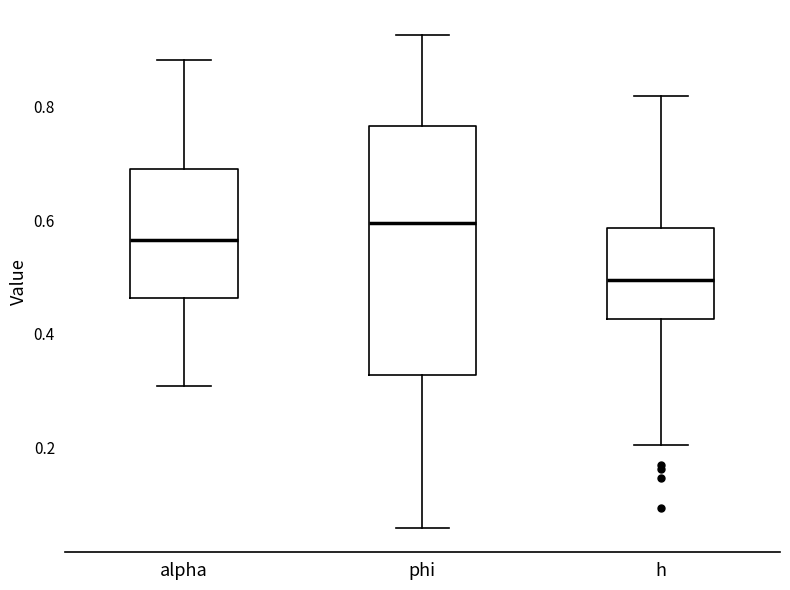

Which box is the tallest, from its lower edge to its upper edge?

phi